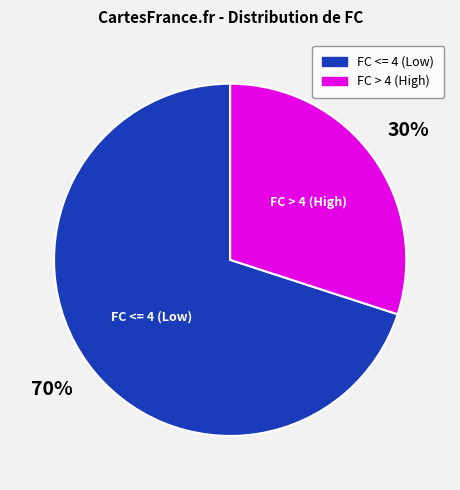

To the nearest percent, what is the difference between the largest and smallest slice percentages?

40%